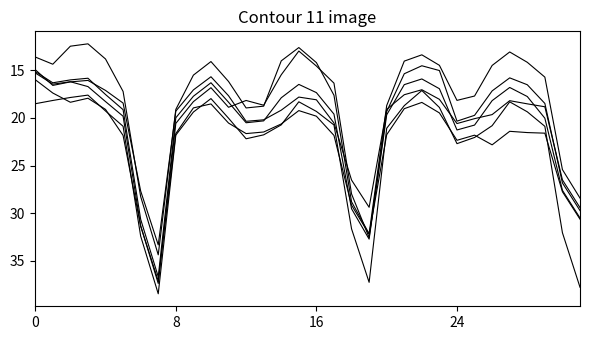

How many lines are shown in the chart?

6